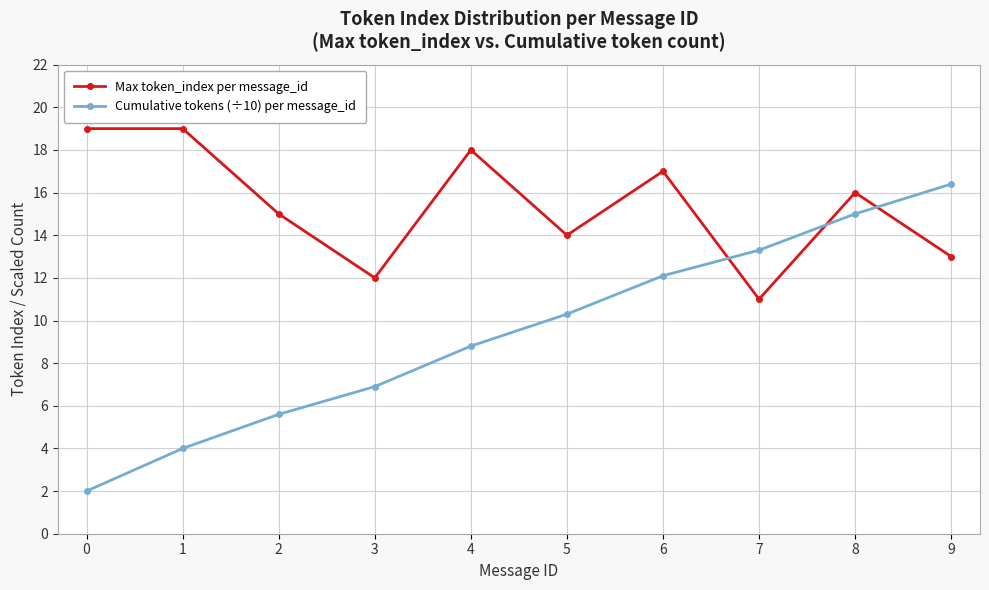

Which series changed the most between 1 and 8?

Cumulative tokens (÷10) per message_id